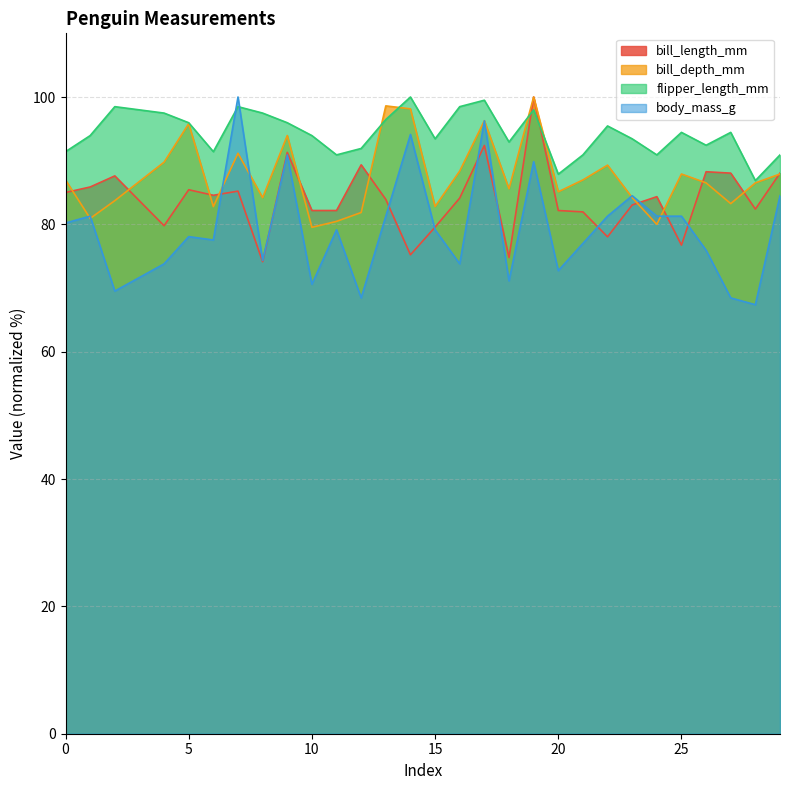

How many categories are shown in the chart?

29